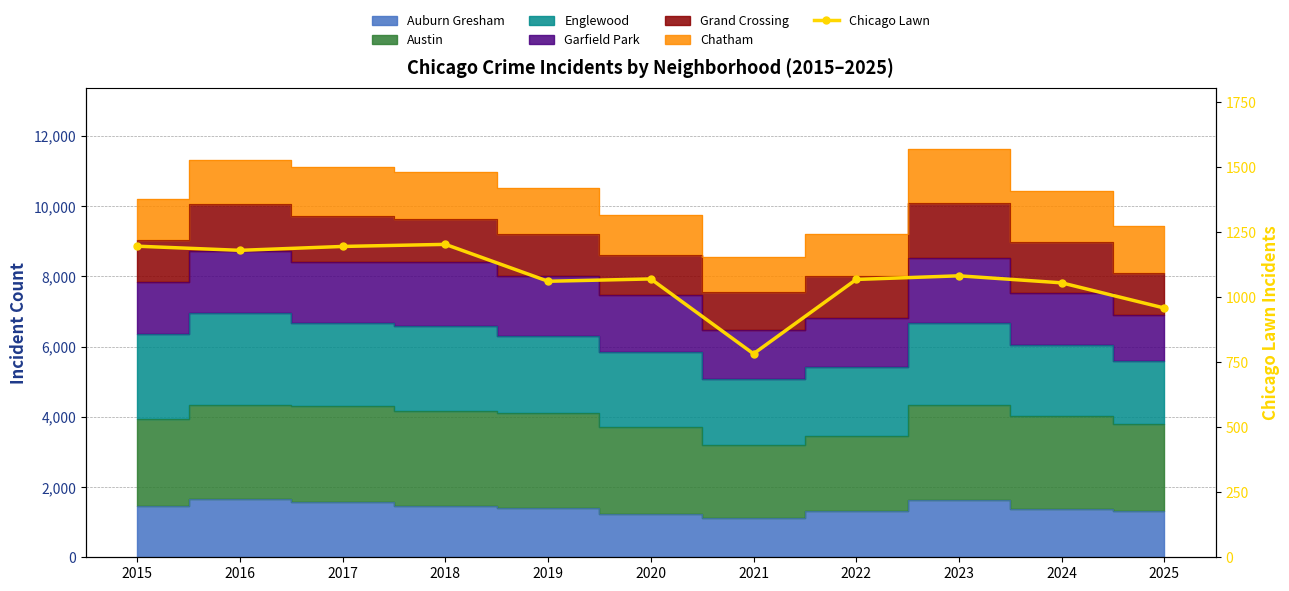

Where is the first local maximum?

2018